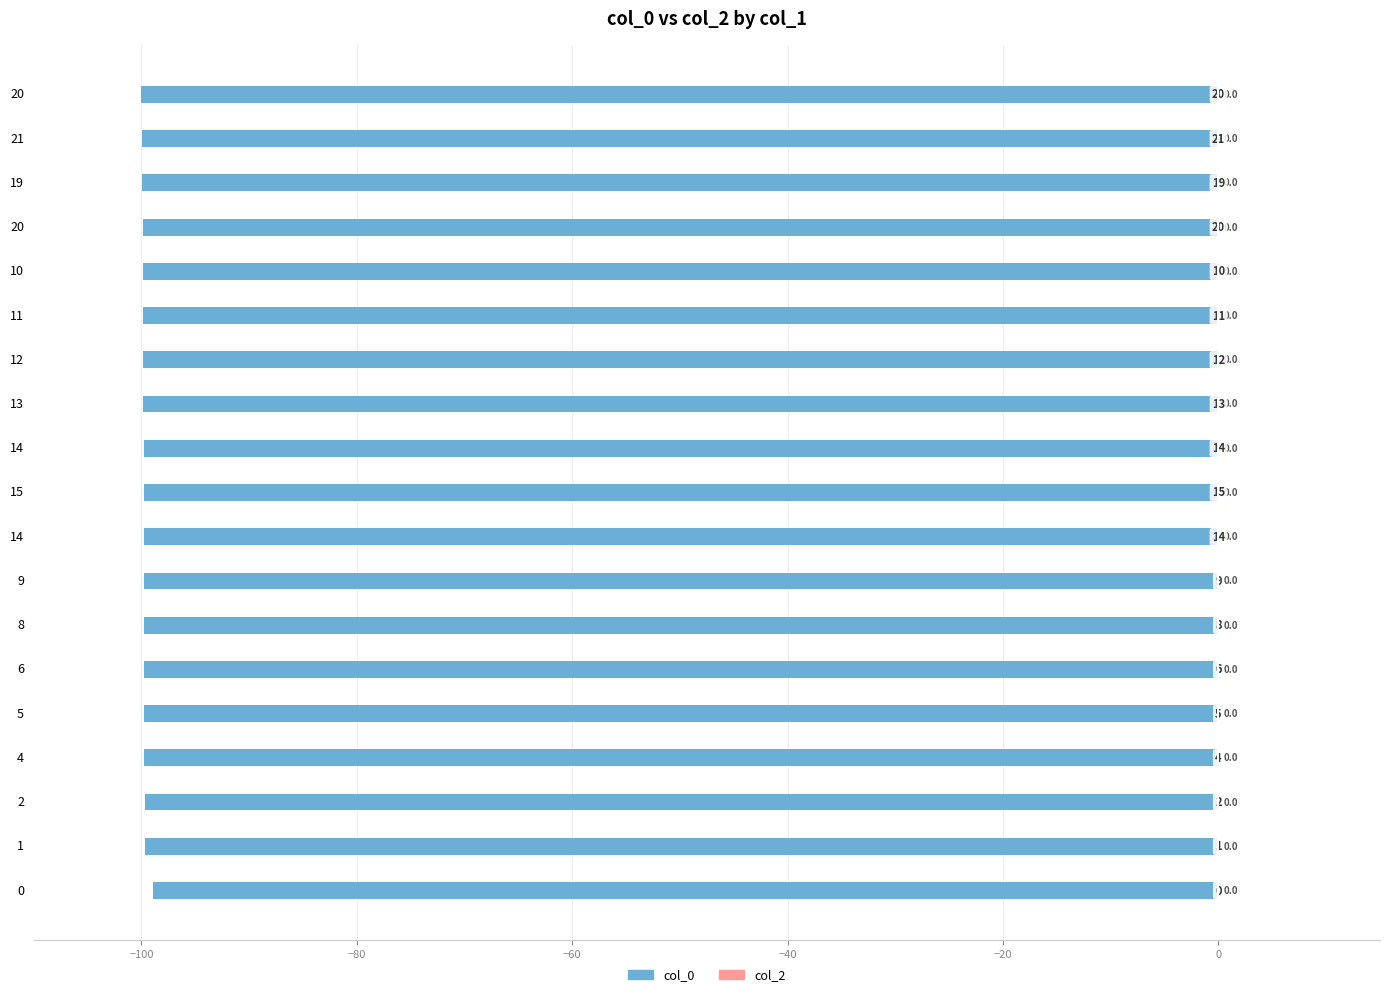

How many bars are there in total?

19